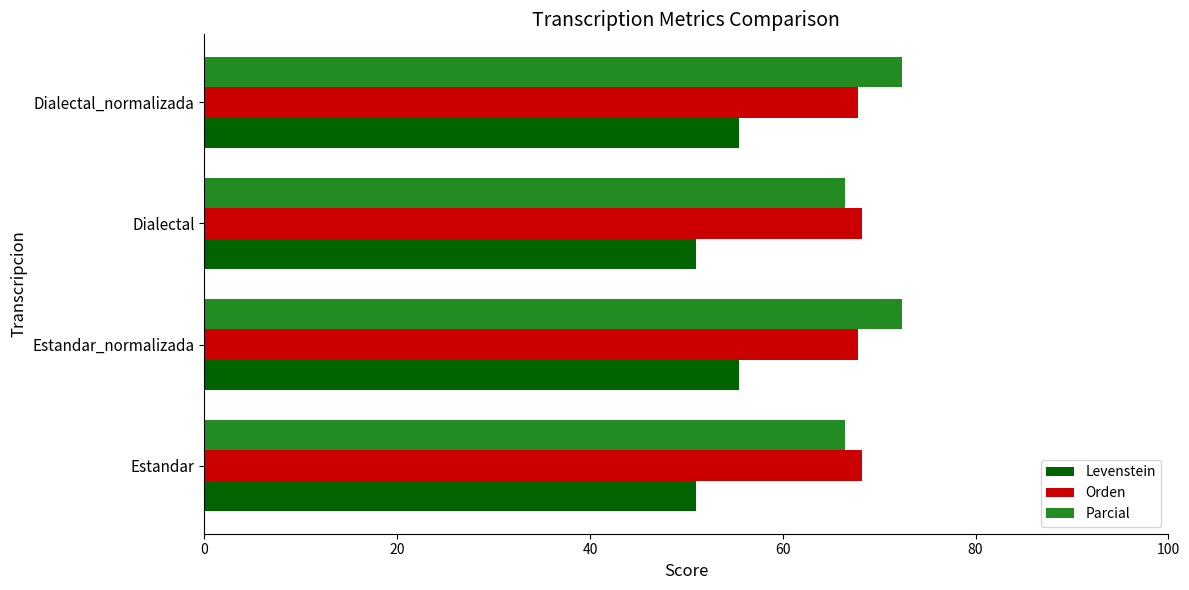

What is the minimum value shown in the chart?

51.0